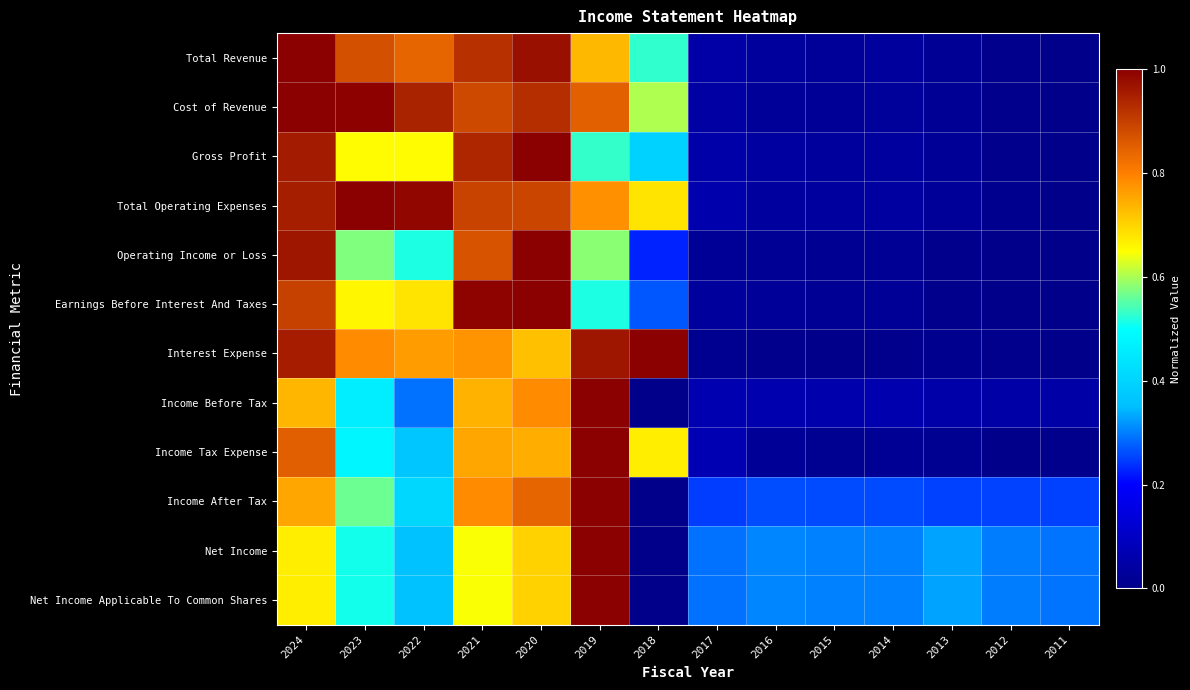

What is the total value across all series at 2011?

0.9